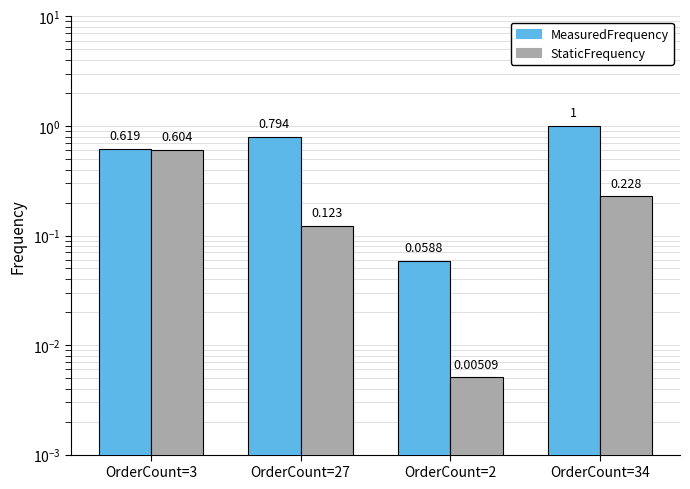

What is the label of the 1st bar from the right?

OrderCount=34